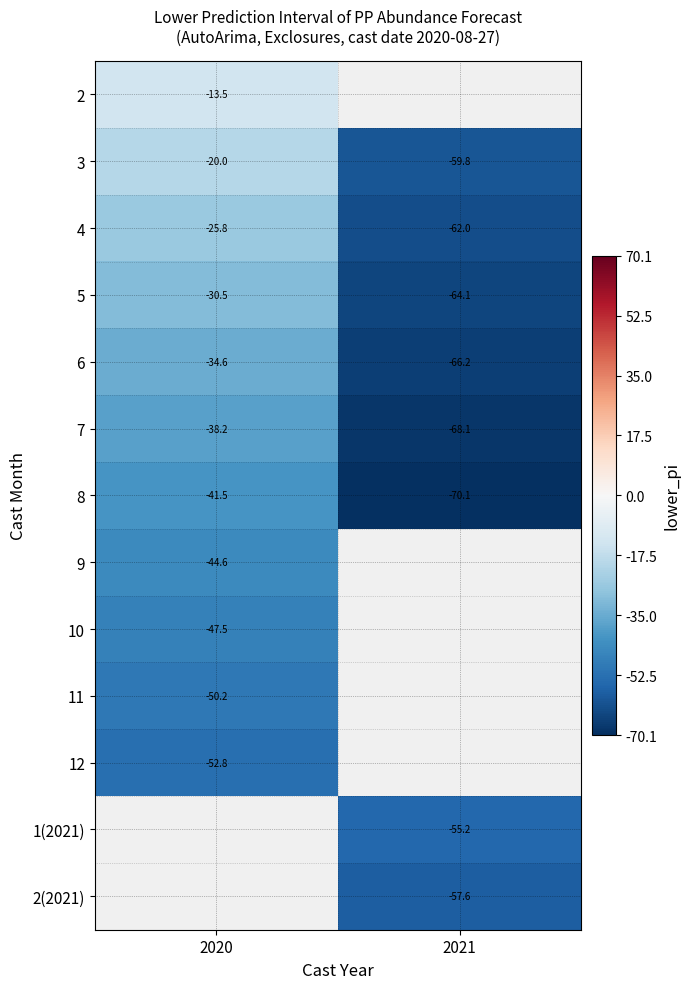

The value of 12 at 2020 is -15.4. True or false?

False